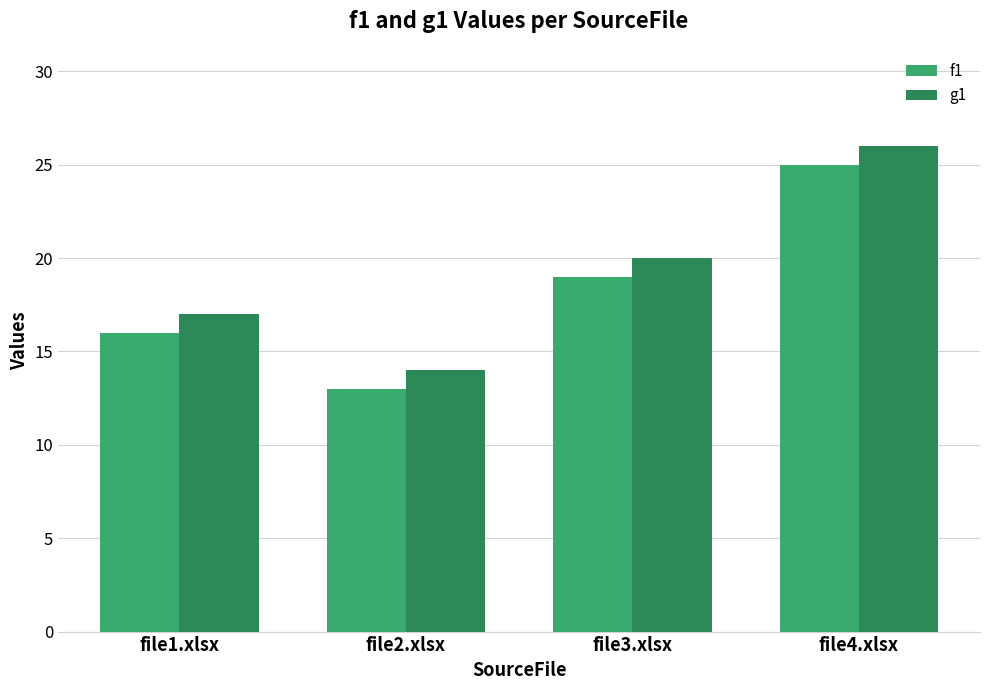

At how many categories does at least one series exceed 16?

3